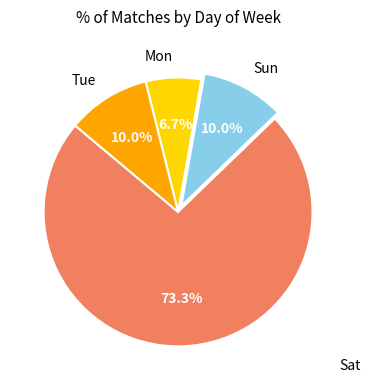

What is the largest slice in the pie chart?

Sat